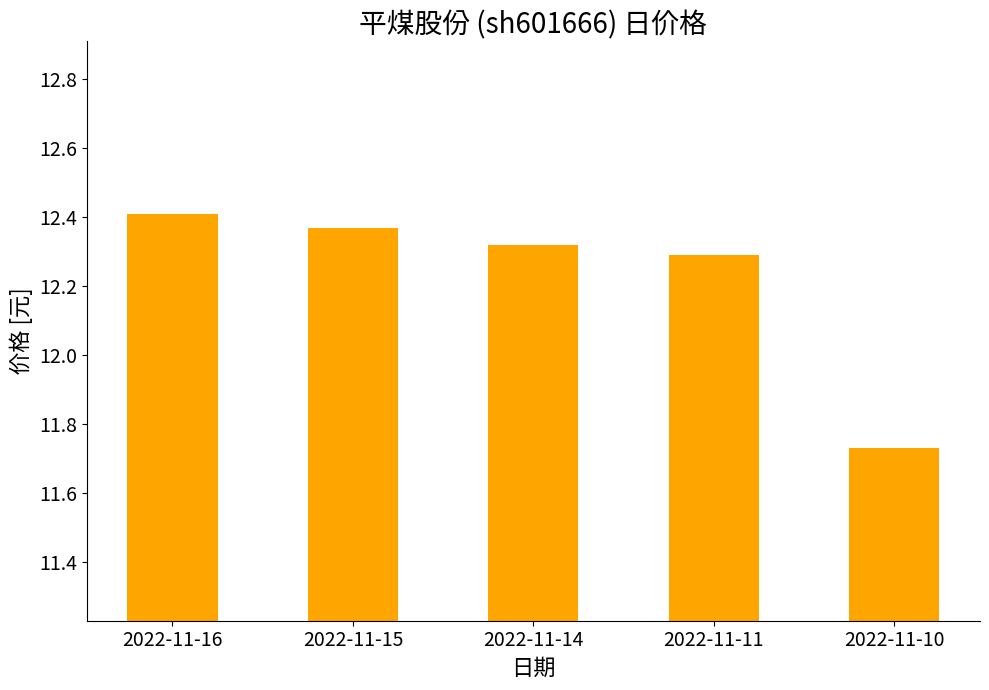

How many series are shown in this chart?

1